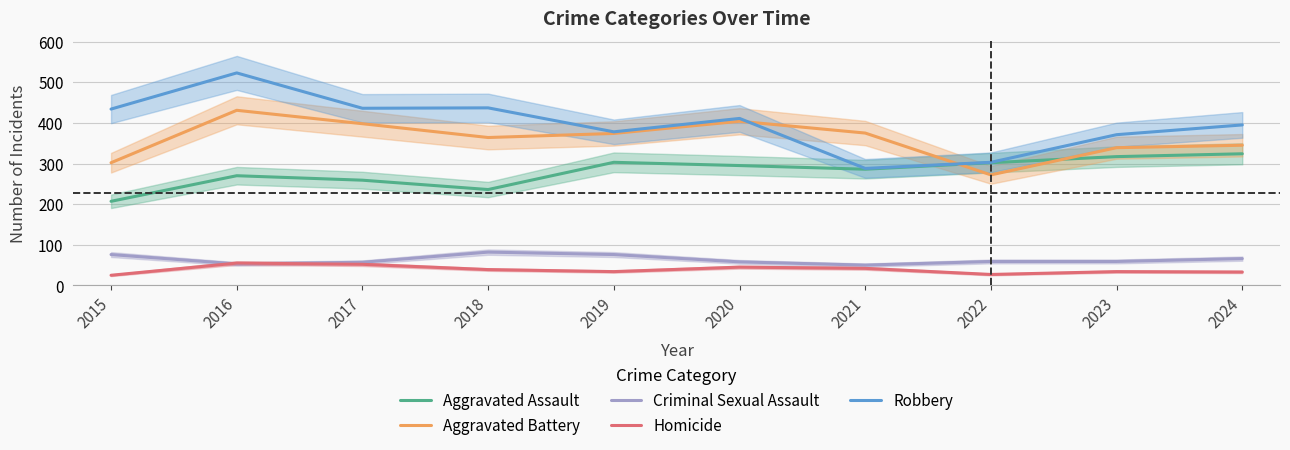

What is the sum of the Homicide values at 2015 and 2023?

59